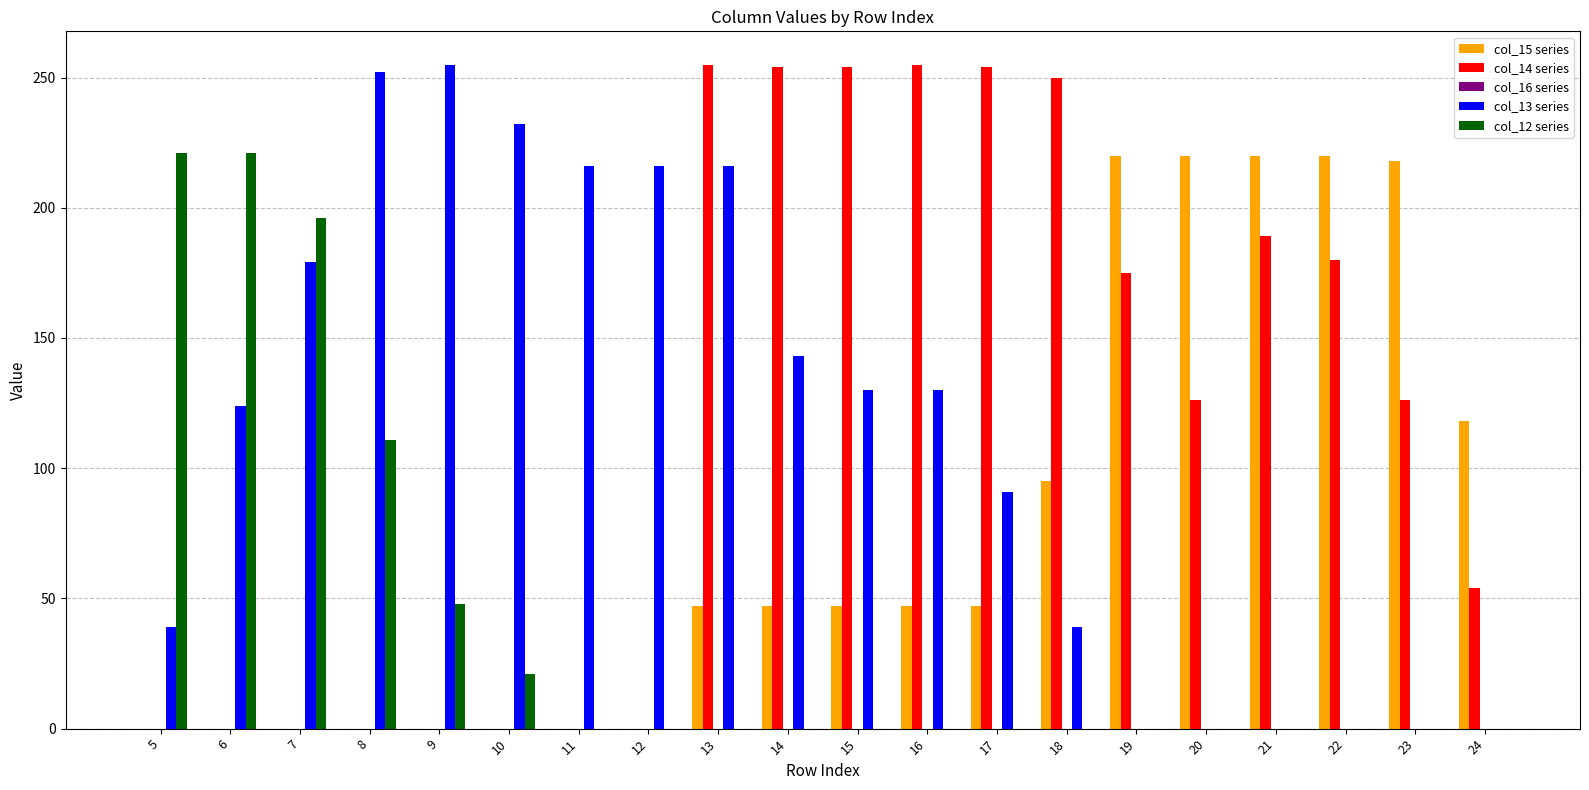

How many groups of bars are there?

20